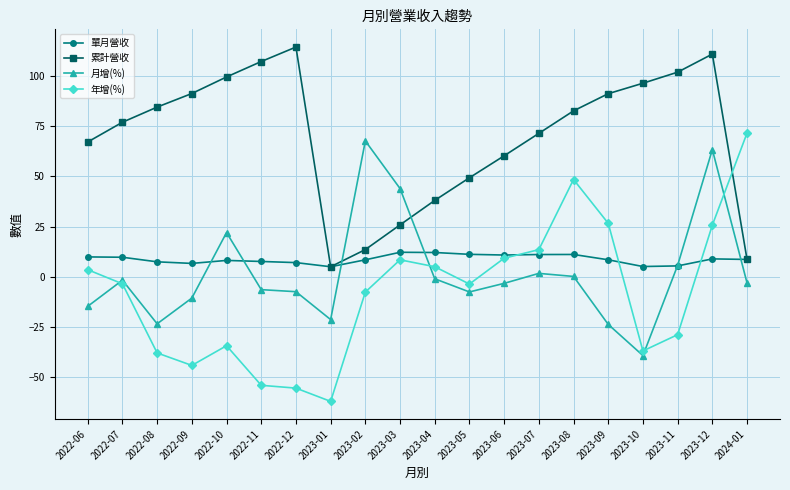

Which series changed the most between 2022-12 and 2023-04?

累計營收